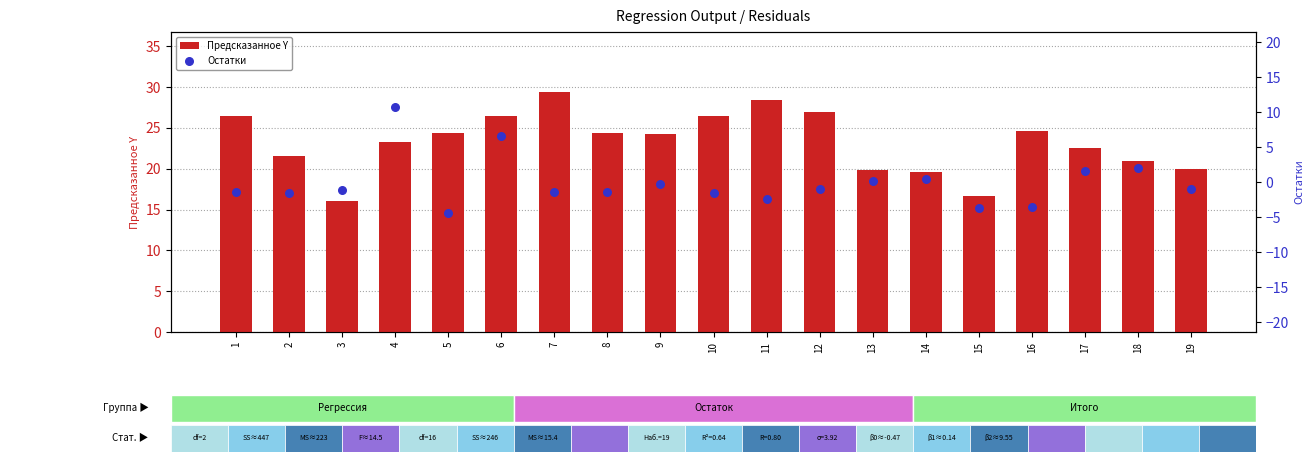

What are all the series names shown in the legend?

Предсказанное Y, Остатки